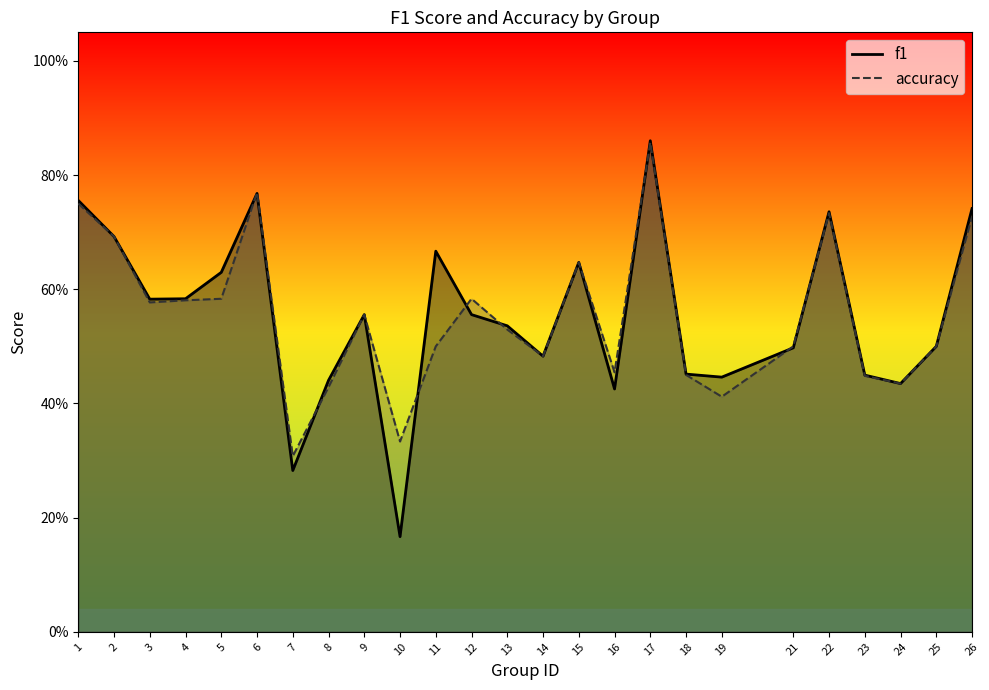

Reading left to right, list all the values displayed in this chart.

f1: 0.8	0.7	0.6	0.6	0.6	0.8	0.3	0.4	0.6	0.2	0.7	0.6	0.5	0.5	0.6	0.4	0.9	0.5	0.4	0.5	0.7	0.4	0.4	0.5	0.7
accuracy: 0.8	0.7	0.6	0.6	0.6	0.8	0.3	0.4	0.6	0.3	0.5	0.6	0.5	0.5	0.6	0.5	0.9	0.5	0.4	0.5	0.7	0.4	0.4	0.5	0.7